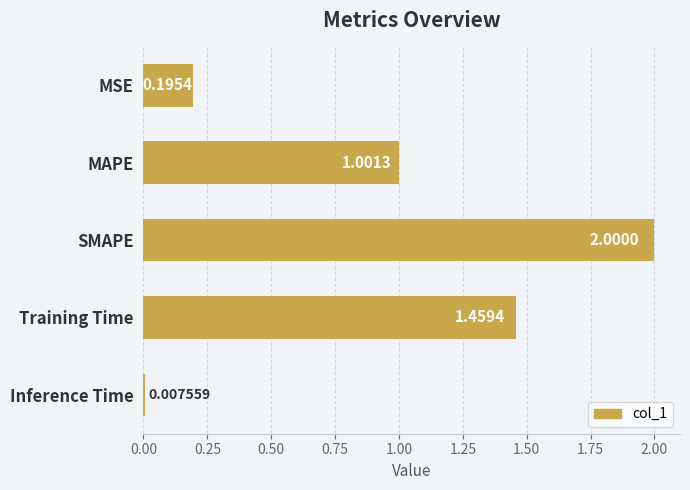

At which label is the value closest to 1?

MAPE